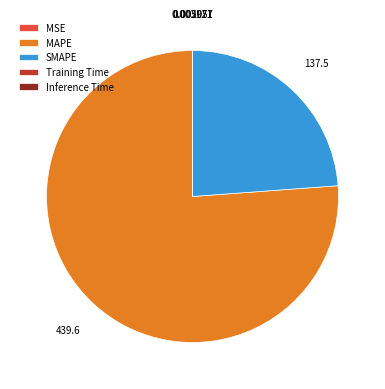

Which category accounts for the majority?

MAPE